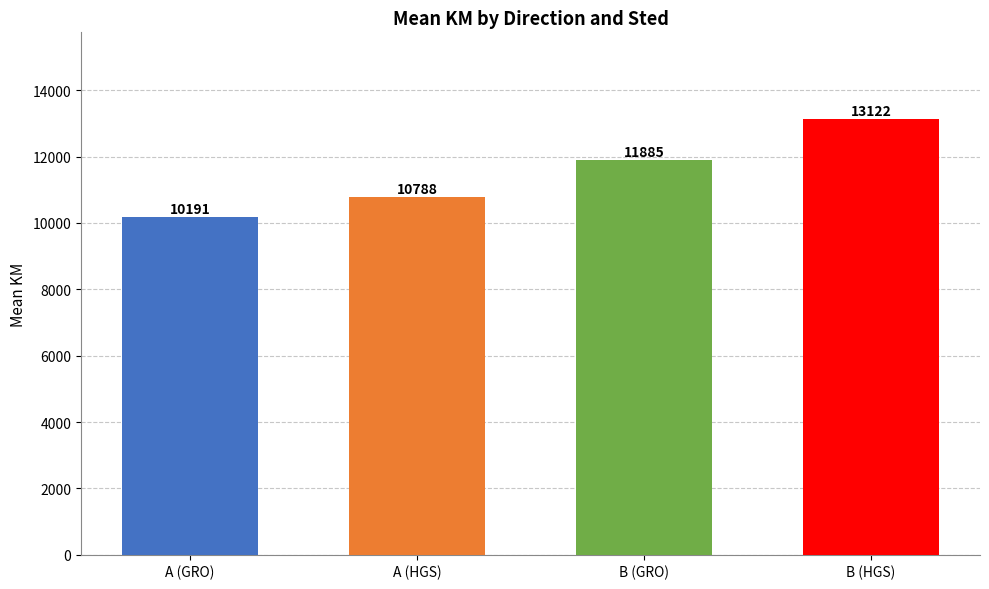

Reading left to right, extract all data points from this chart.

A (GRO)=10191	A (HGS)=10788	B (GRO)=11885	B (HGS)=13122